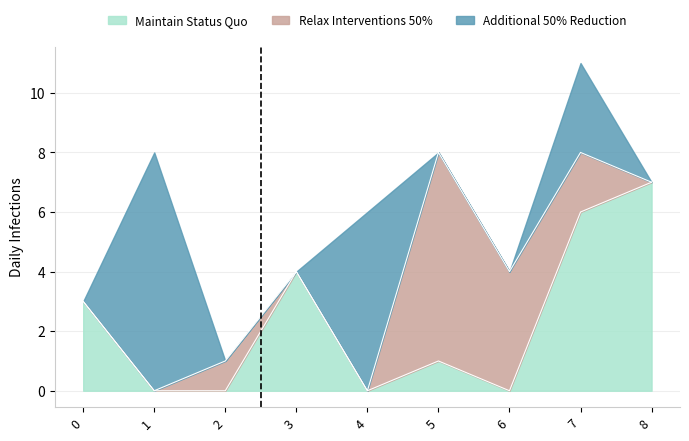

Reading right to left, list all the values displayed in this chart.

col_2: 8=7	7=6	6=0	5=1	4=0	3=4	2=0	1=0	0=3
col_5: 8=0	7=2	6=4	5=7	4=0	3=0	2=1	1=0	0=0
col_4: 8=0	7=3	6=0	5=0	4=6	3=0	2=0	1=8	0=0